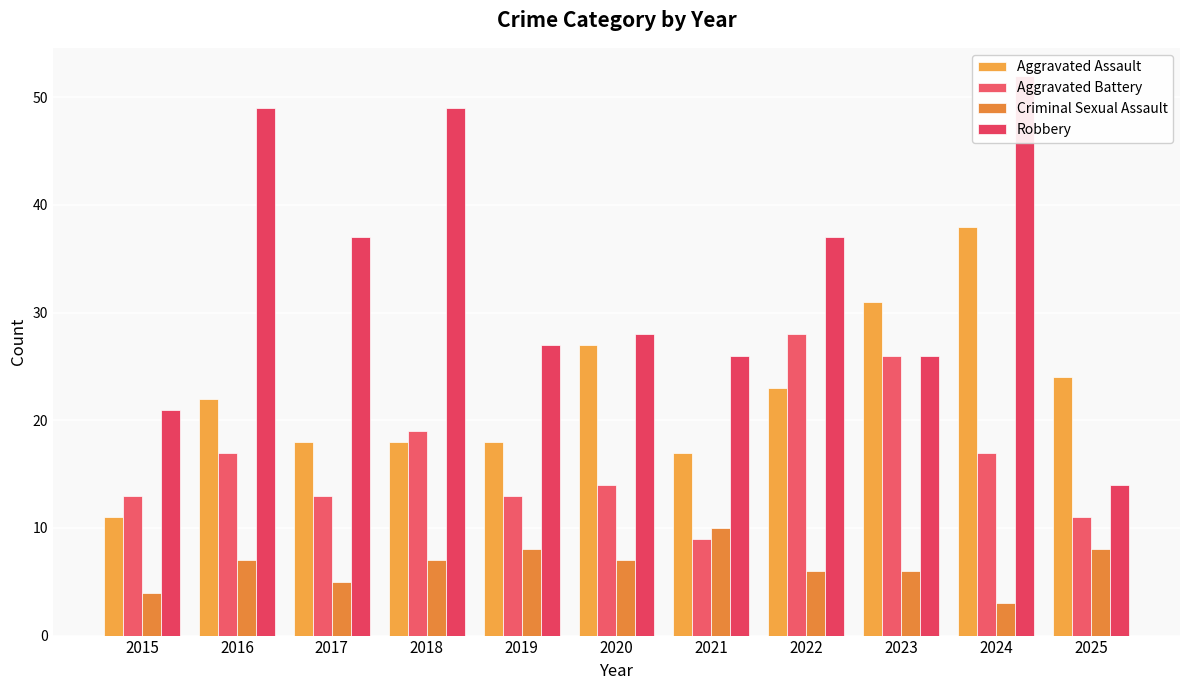

What is the difference between the Robbery values at 2022 and 2021?

11